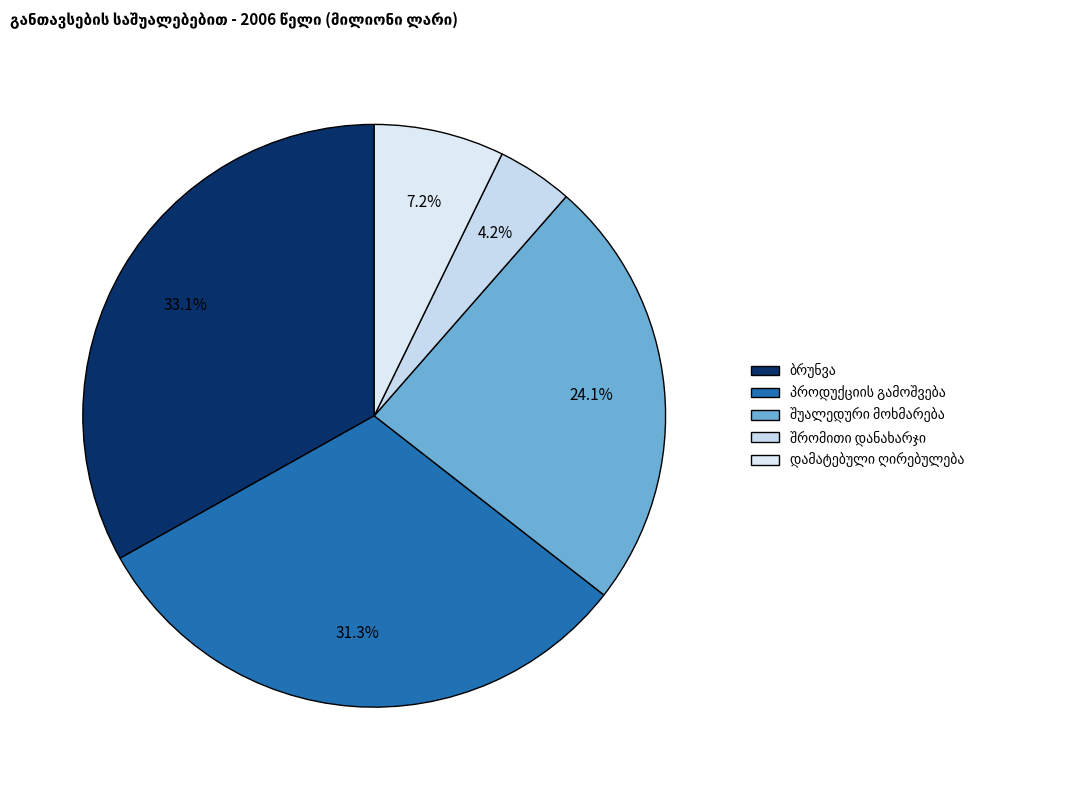

How many segments does this pie chart have?

5